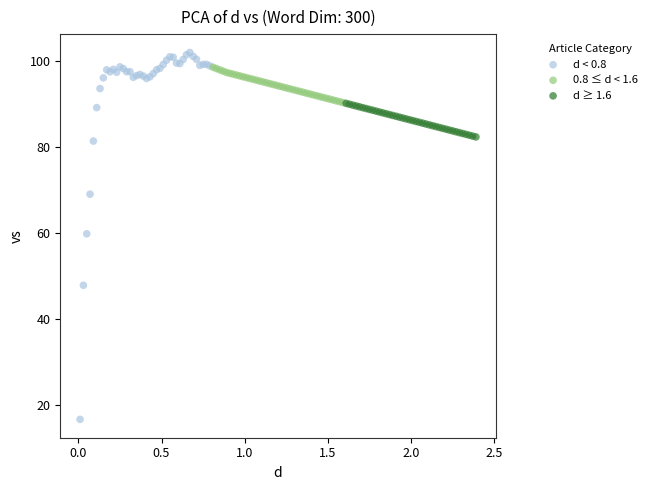

Which series reaches the minimum Y coordinate?

d < 0.8